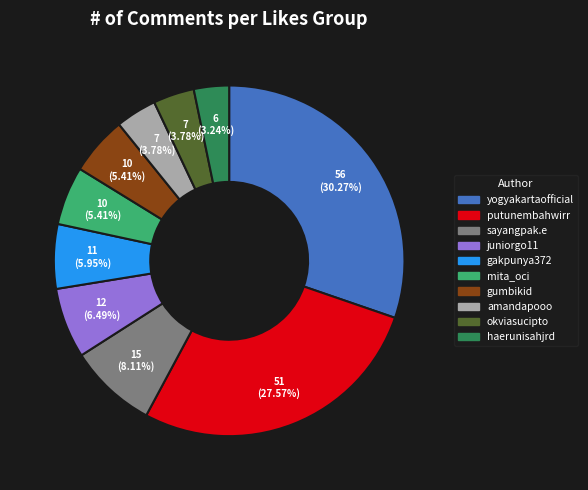

Is there any slice that represents more than half of the pie?

No